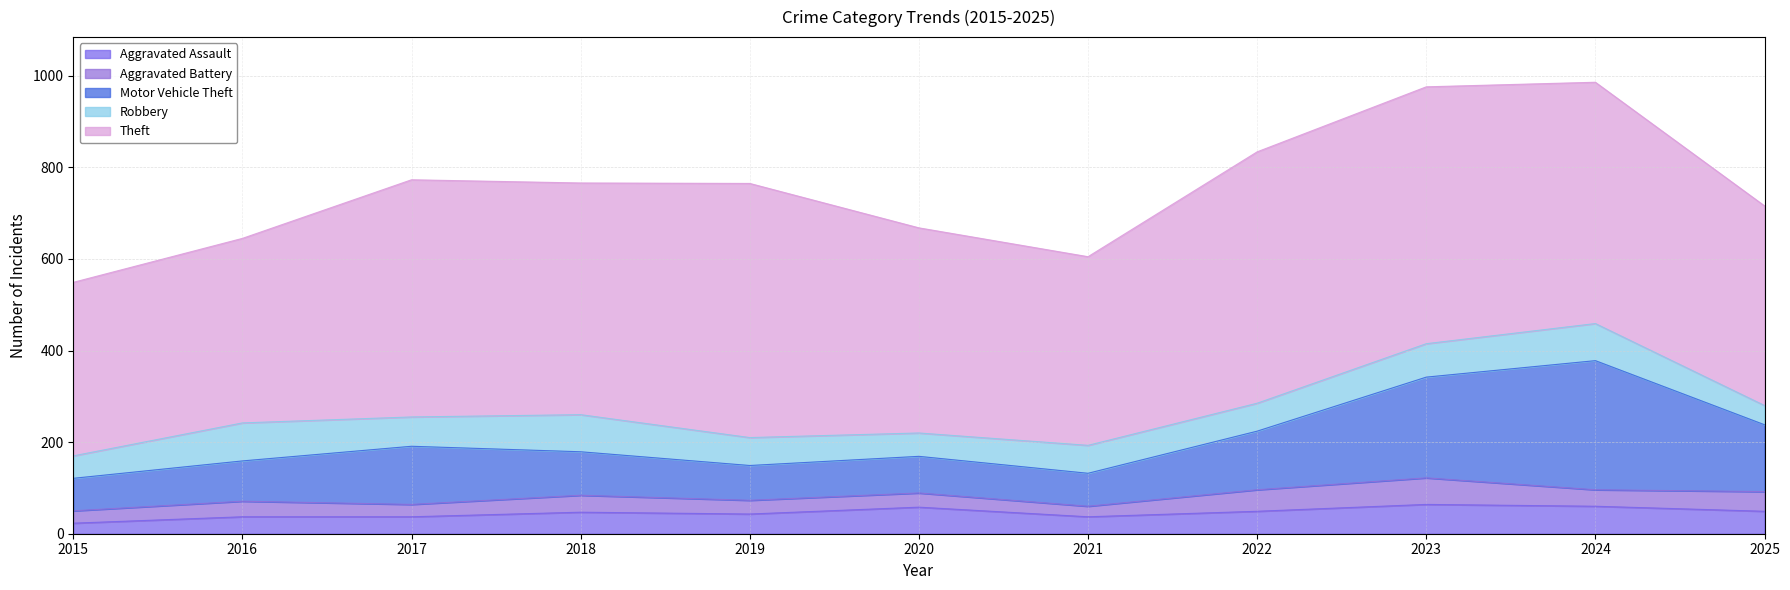

Where is the first local minimum for Aggravated Battery?

2017